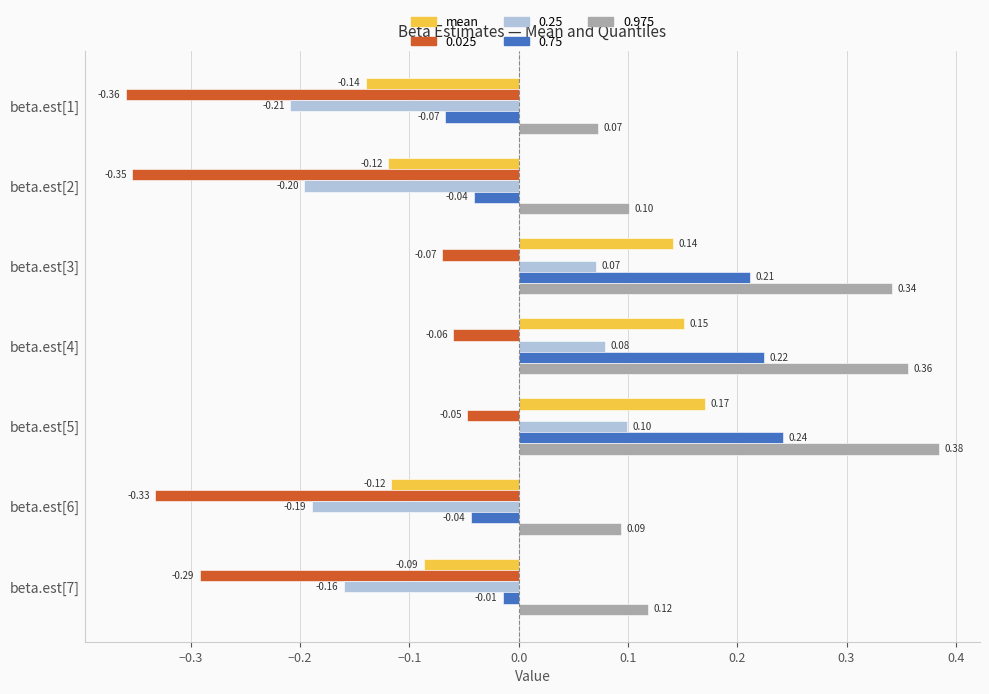

List the series in order of their peak value, lowest first.

0.025, 0.25, mean, 0.75, 0.975